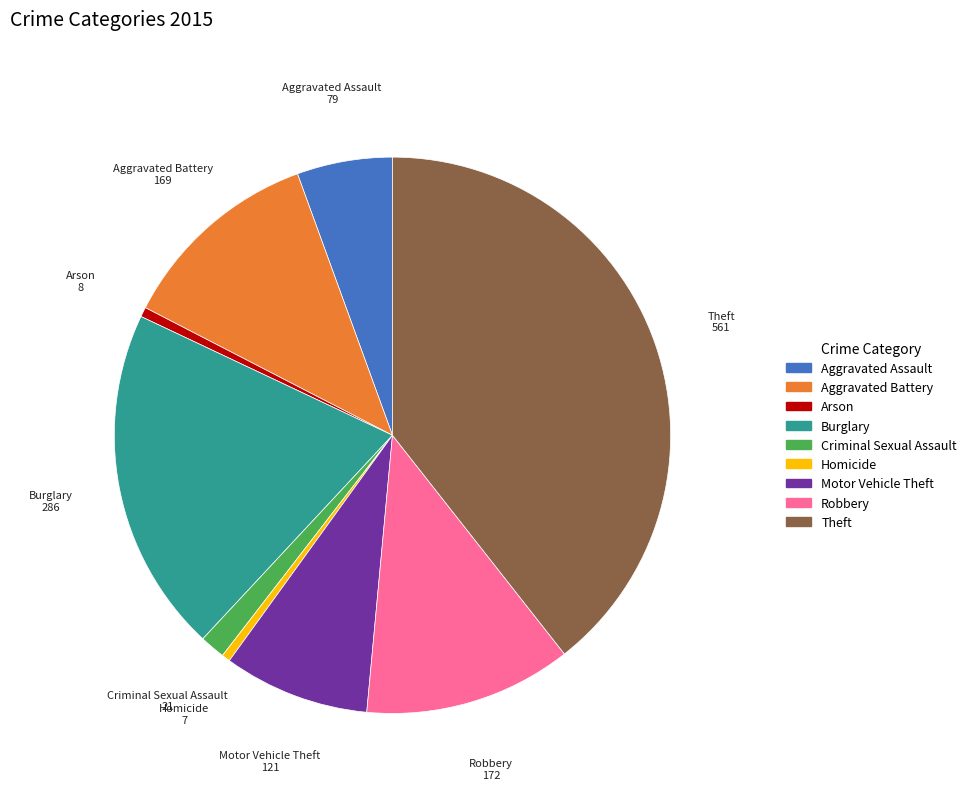

Which category has the biggest portion of the pie?

Theft